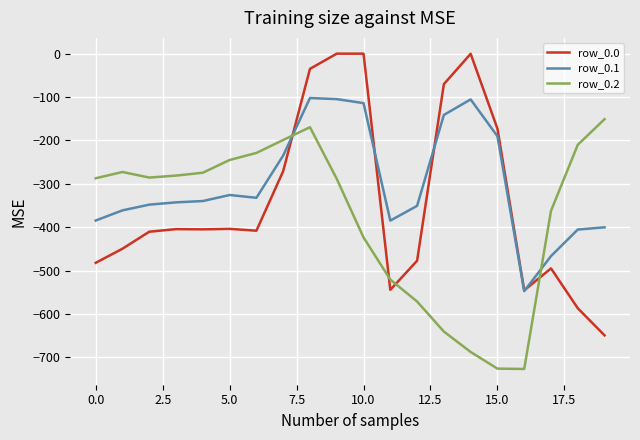

Which series has the largest total across all categories?

row_0.1